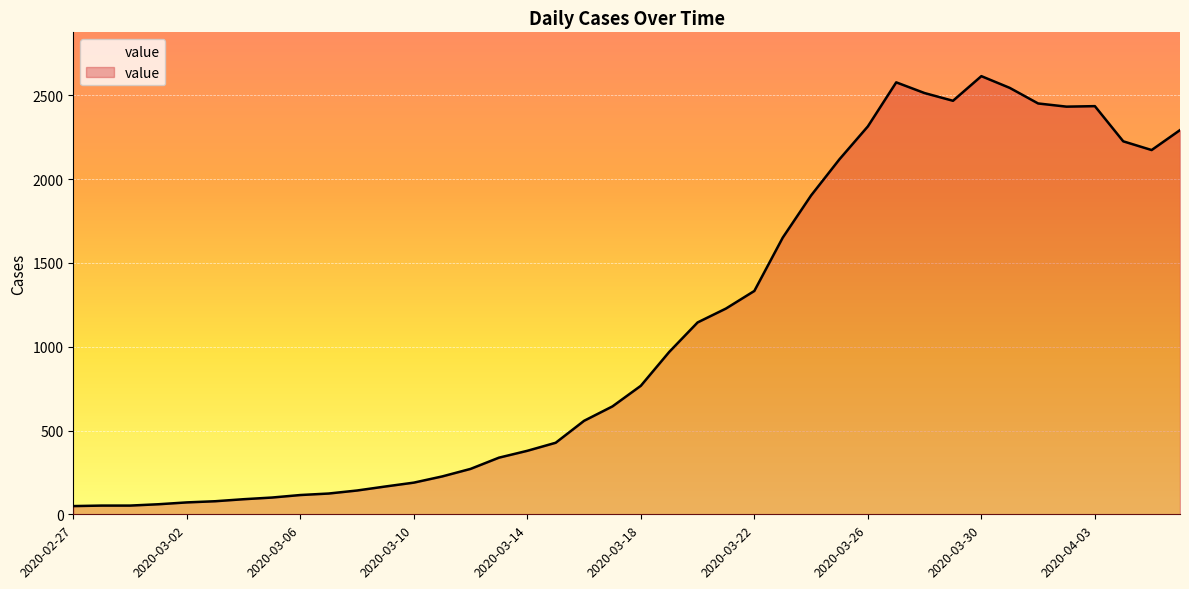

What is the minimum value shown in the chart?

49